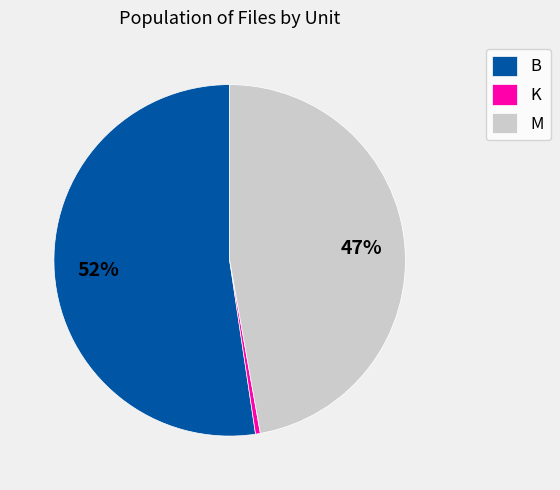

Is there a majority slice in this chart?

Yes